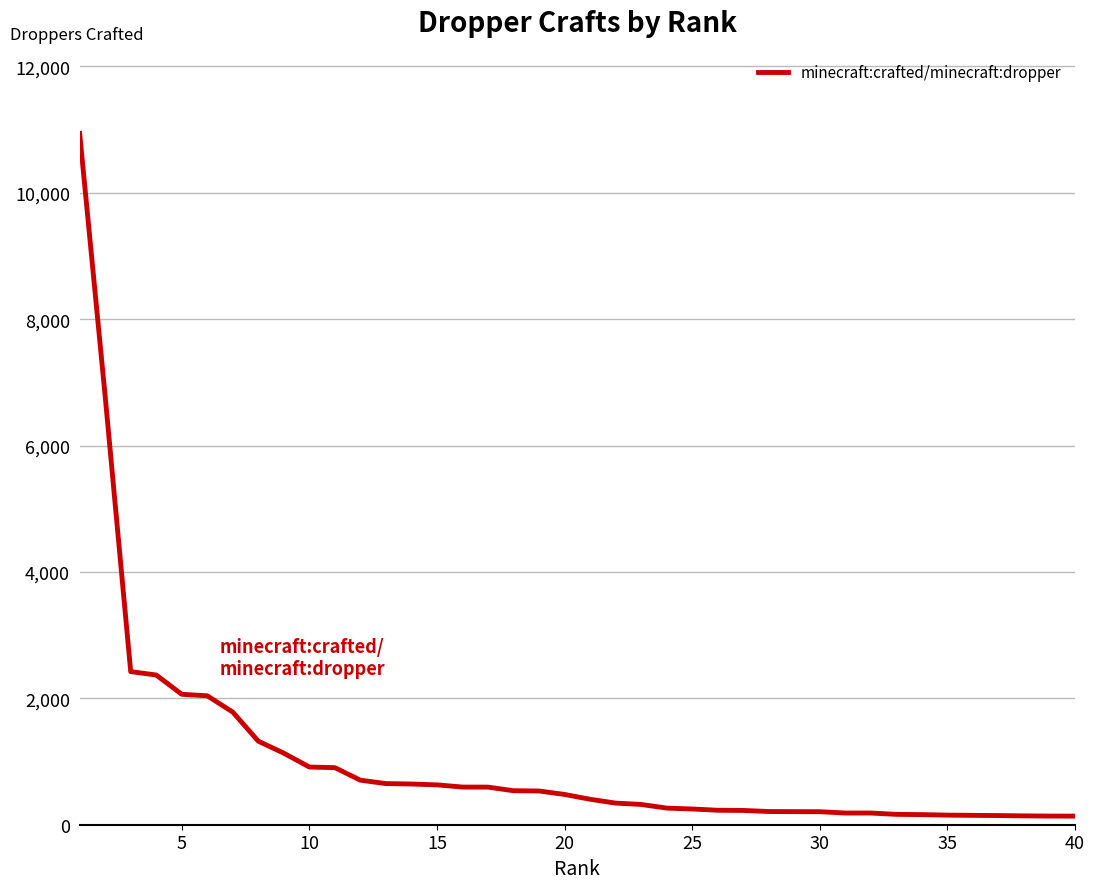

What is the difference between the maximum and minimum values?

10804